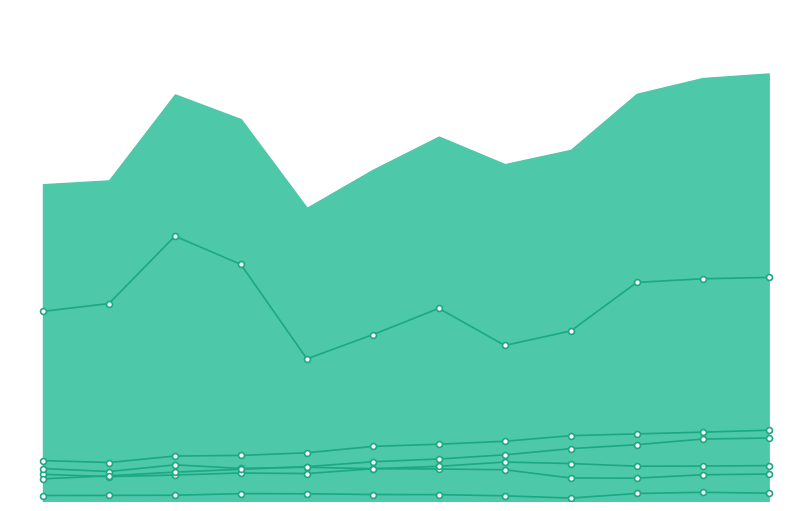

Which series contains the highest Y value?

Minería